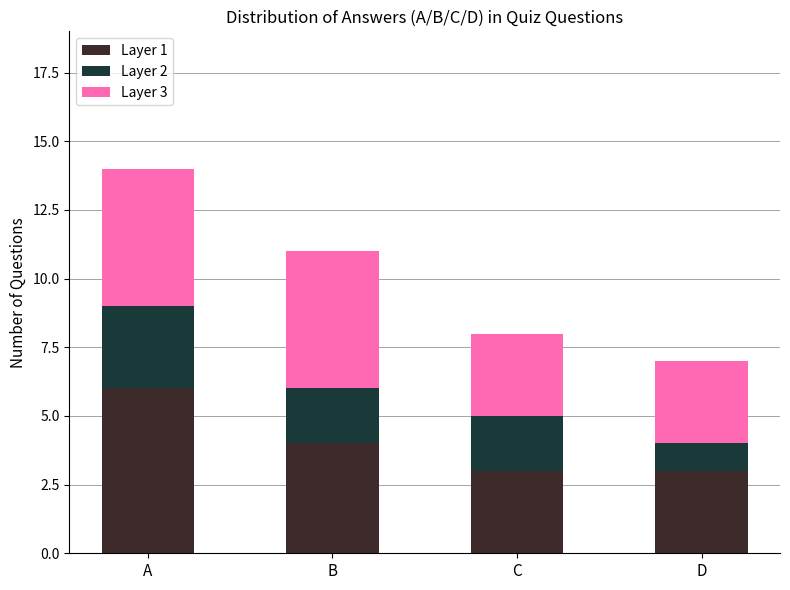

At which label does Layer 1 reach its peak?

A